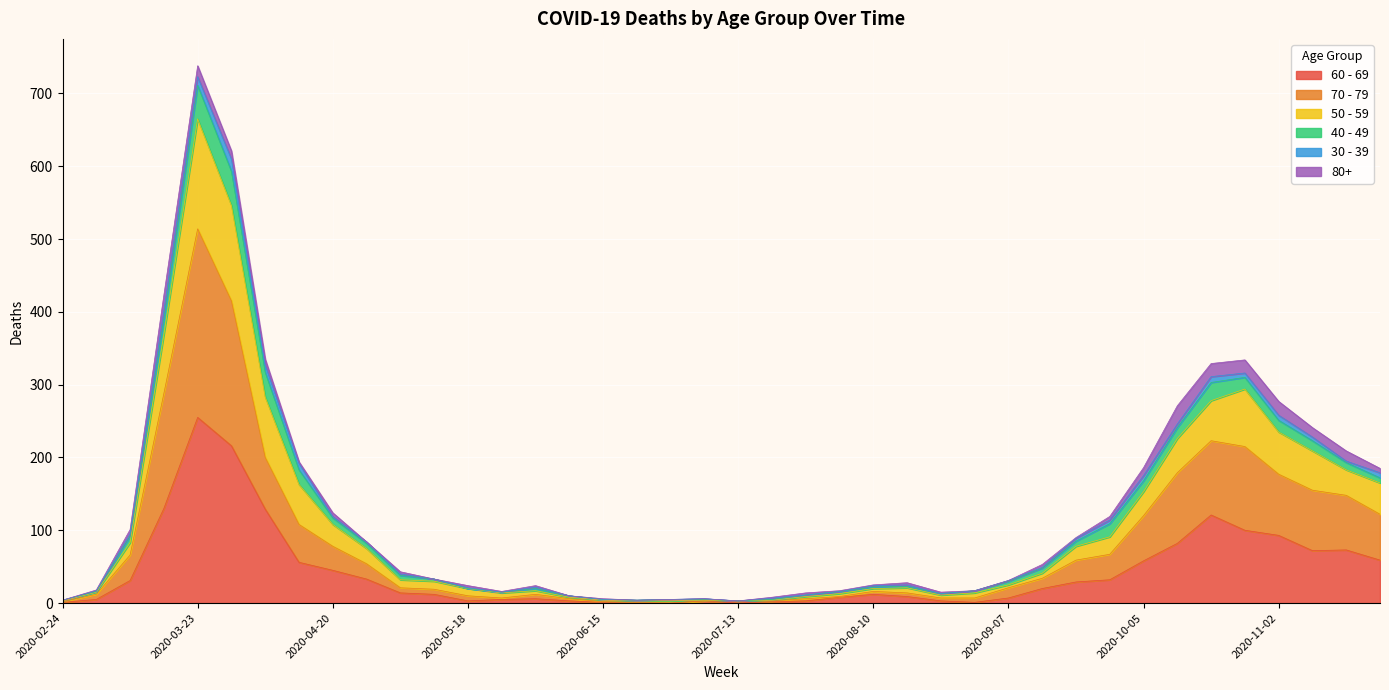

How many data points does each series have?

40